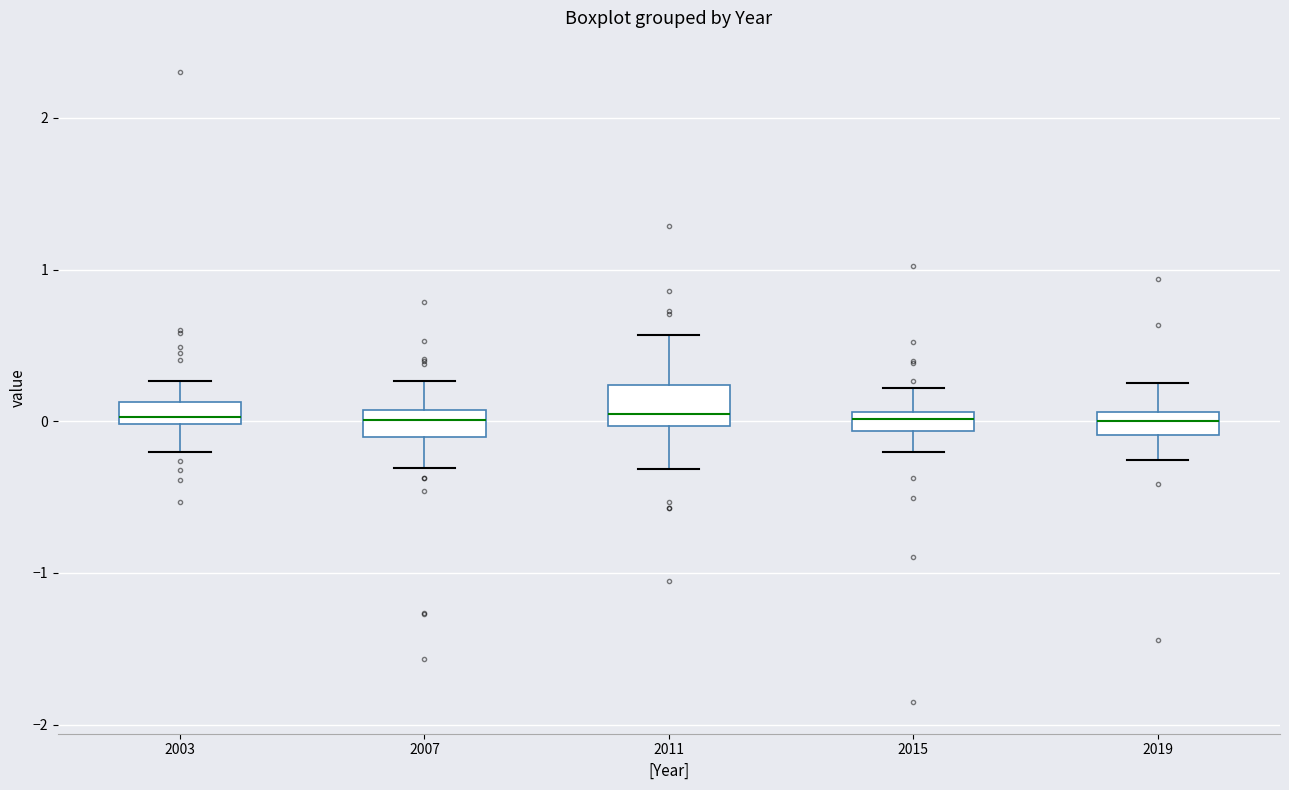

Where does the upper whisker of the box at x = 2003 end on the y-axis? The values are not printed on the chart, so give them approximately, as read against the axis.

0.3